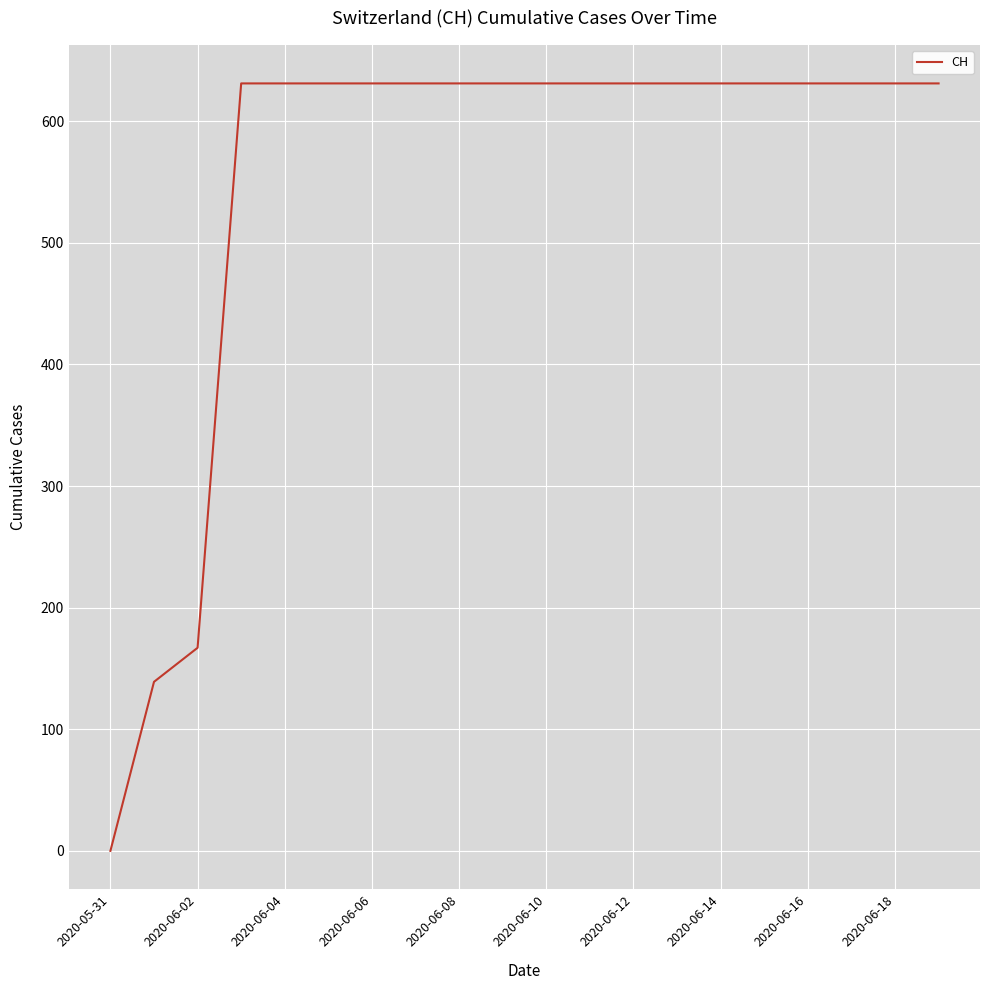

What is the difference between the maximum and minimum values?

631